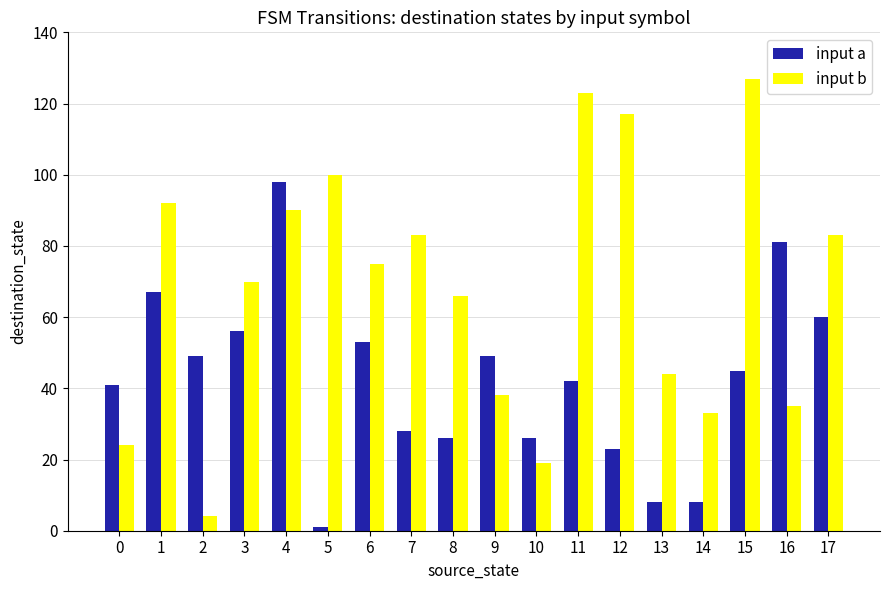

Is it true that input a equals 45 at 15?

True